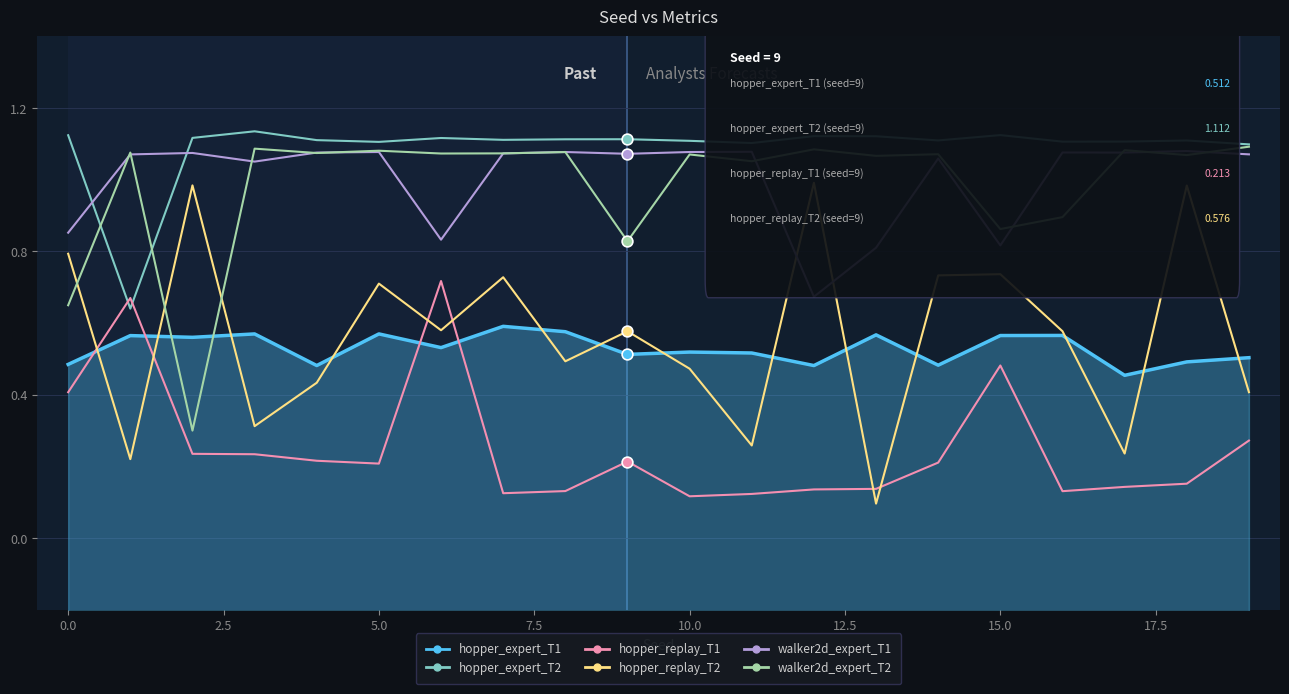

Which series reaches the maximum Y coordinate?

hopper_expert_T2